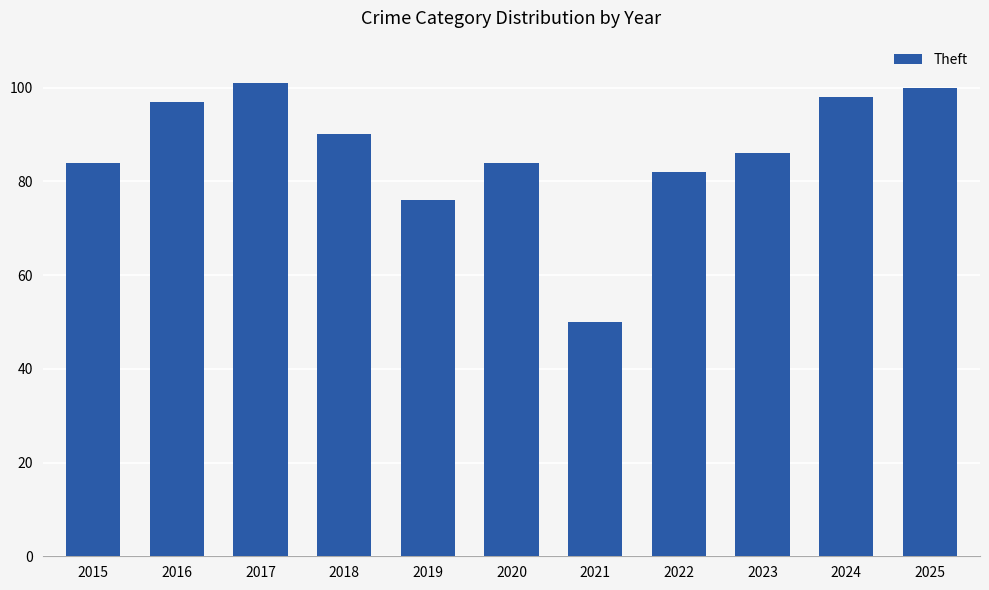

Reading right to left, what are all the values shown in this chart?

100	98	86	82	50	84	76	90	101	97	84